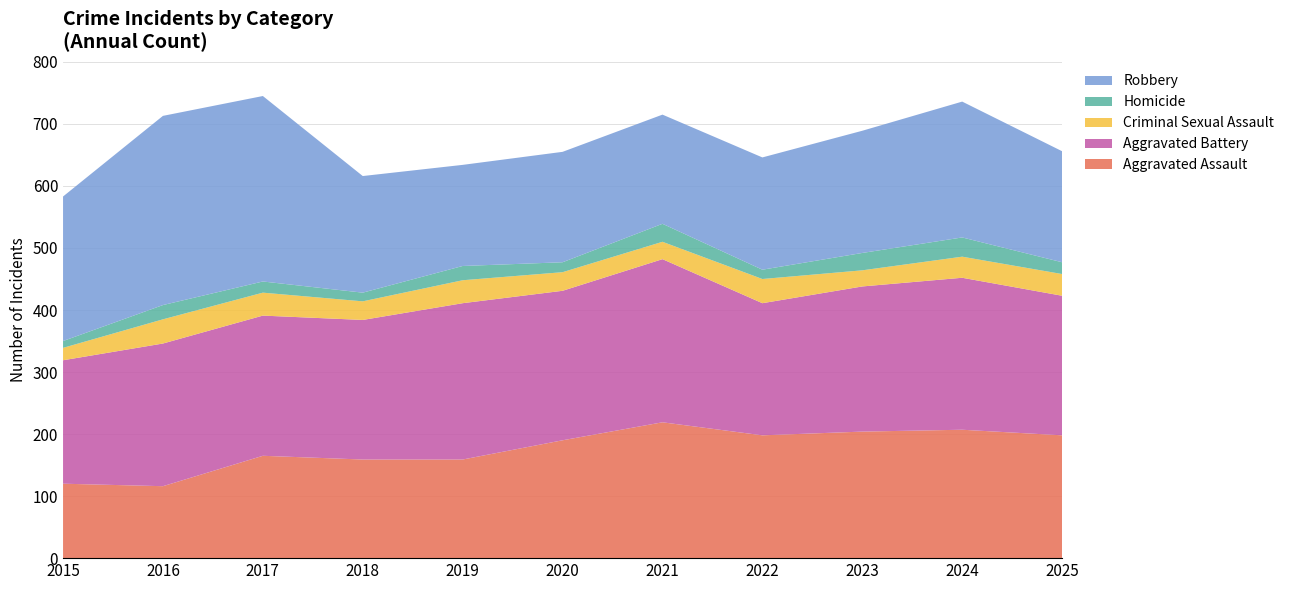

Reading left to right, extract all data points from this chart.

Aggravated Assault: 2015=120	2016=116	2017=165	2018=159	2019=159	2020=190	2021=219	2022=198	2023=204	2024=207	2025=198
Aggravated Battery: 2015=199	2016=230	2017=226	2018=225	2019=252	2020=241	2021=263	2022=213	2023=234	2024=245	2025=225
Criminal Sexual Assault: 2015=20	2016=39	2017=37	2018=30	2019=37	2020=30	2021=28	2022=39	2023=26	2024=34	2025=35
Homicide: 2015=11	2016=23	2017=18	2018=14	2019=23	2020=16	2021=29	2022=15	2023=28	2024=31	2025=19
Robbery: 2015=233	2016=305	2017=299	2018=188	2019=163	2020=178	2021=176	2022=181	2023=197	2024=219	2025=179